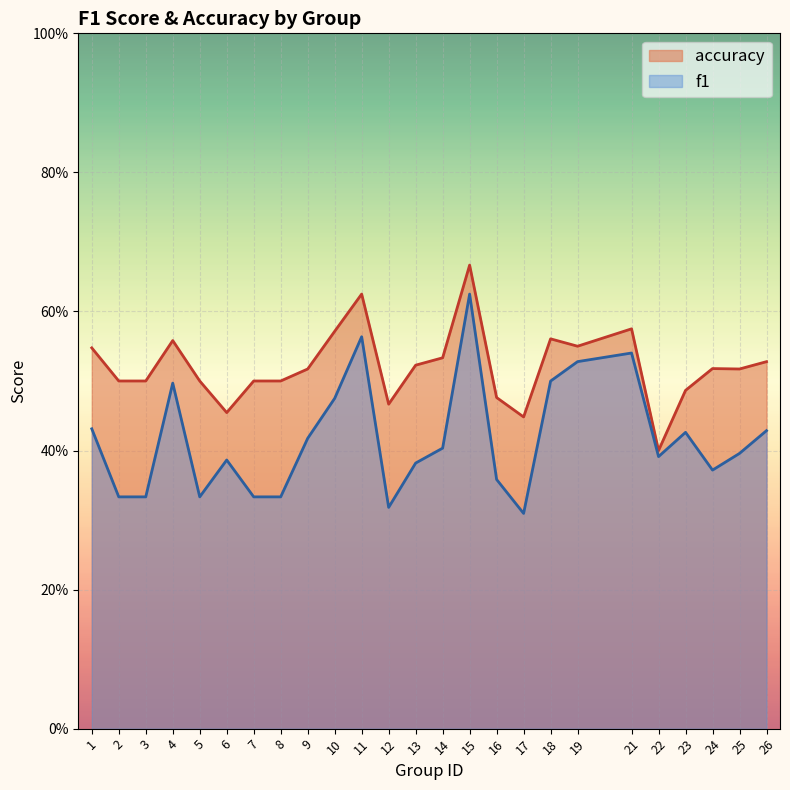

At how many categories does at least one series exceed 0?

25